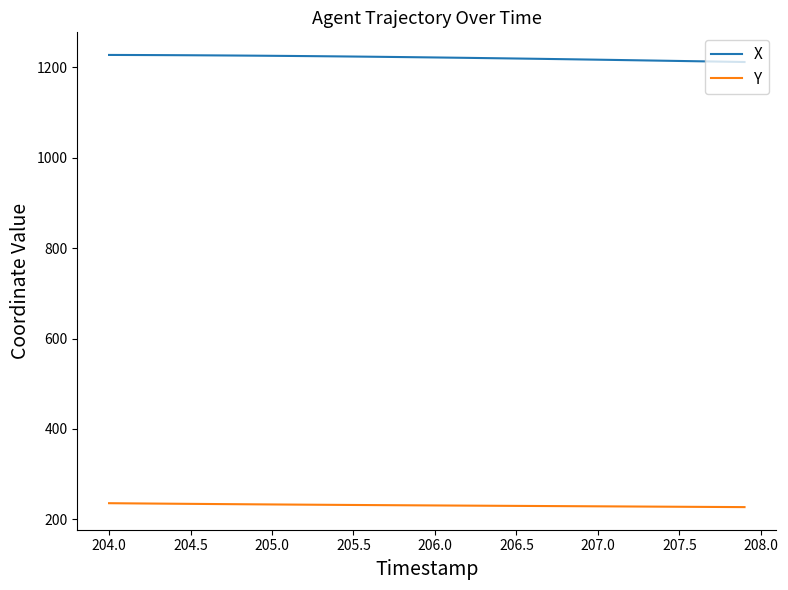

How many lines are shown in the chart?

2